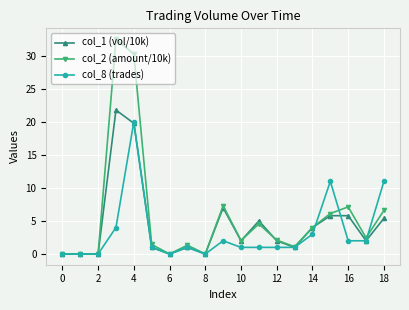

True or false: col_8 (trades) has more than 1 points higher than both neighbors.

True